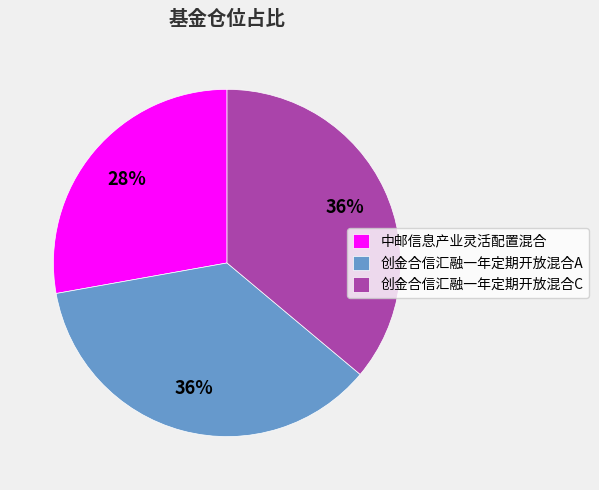

Does any single category account for the majority?

No